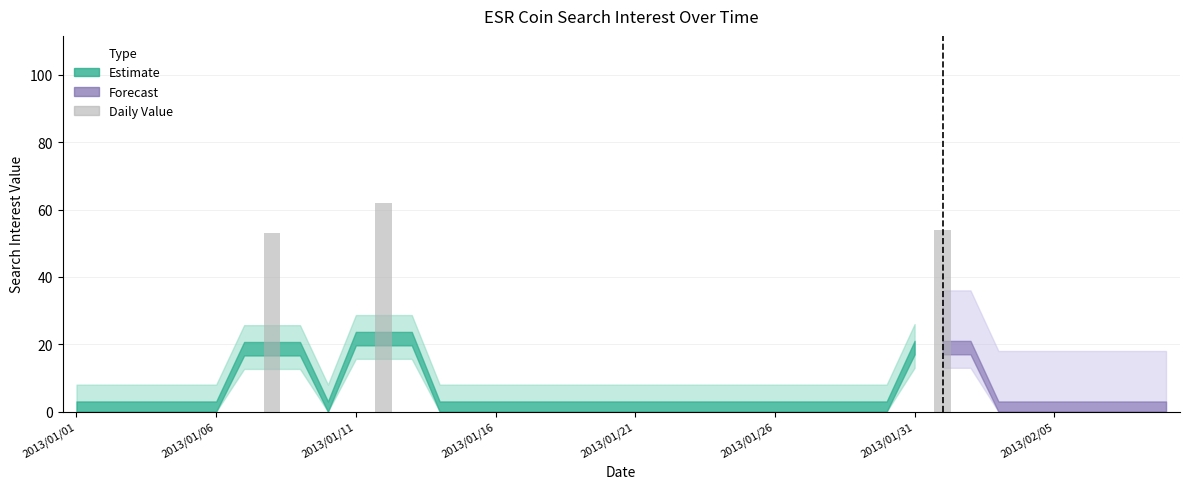

Reading left to right, transcribe all the data shown in this chart.

0	0	0	0	0	0	0	53	0	0	0	62	0	0	0	0	0	0	0	0	0	0	0	0	0	0	0	0	0	0	0	54	0	0	0	0	0	0	0	0